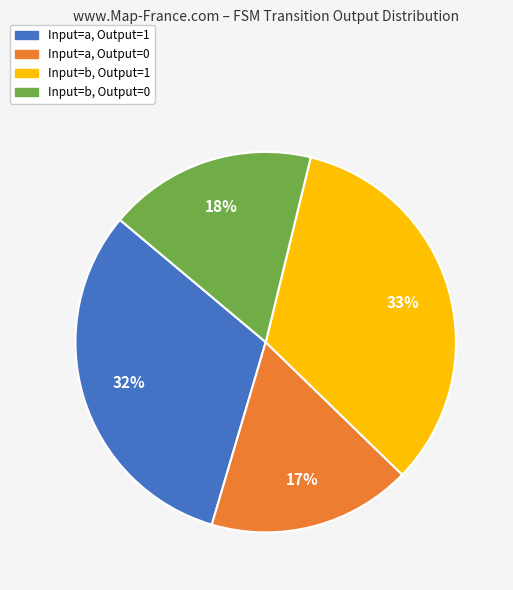

Does any single category account for the majority?

No